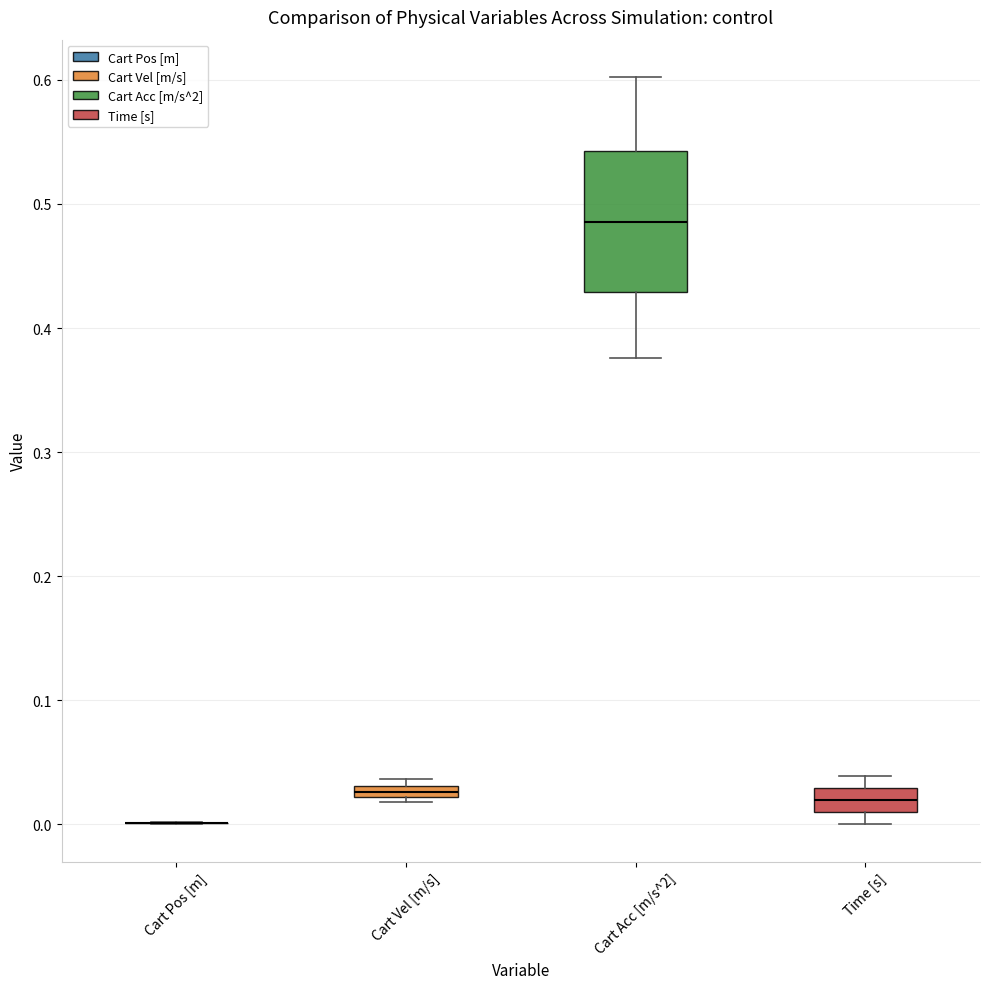

Comparing the boxes themselves (not the whiskers), which one is the tallest?

Cart Acc [m/s^2]